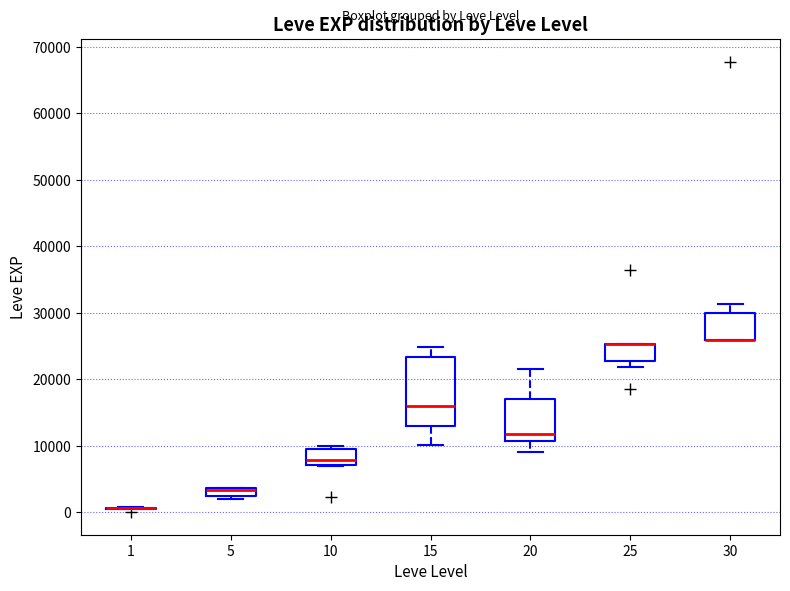

Which box is the tallest, from its lower edge to its upper edge?

15